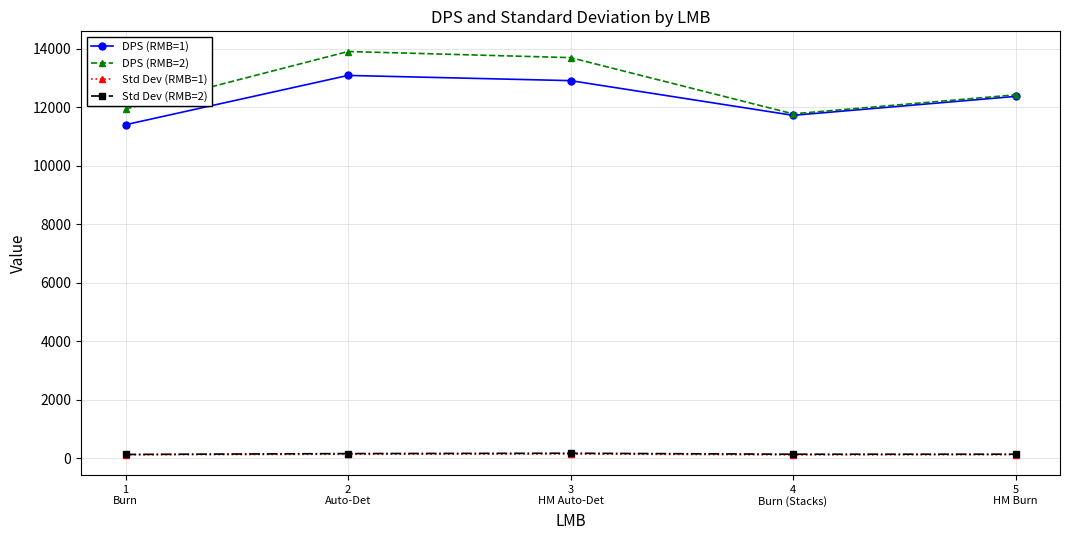

What is the sum of the DPS (RMB=2) values at 5
HM Burn and 1
Burn?

24354.9